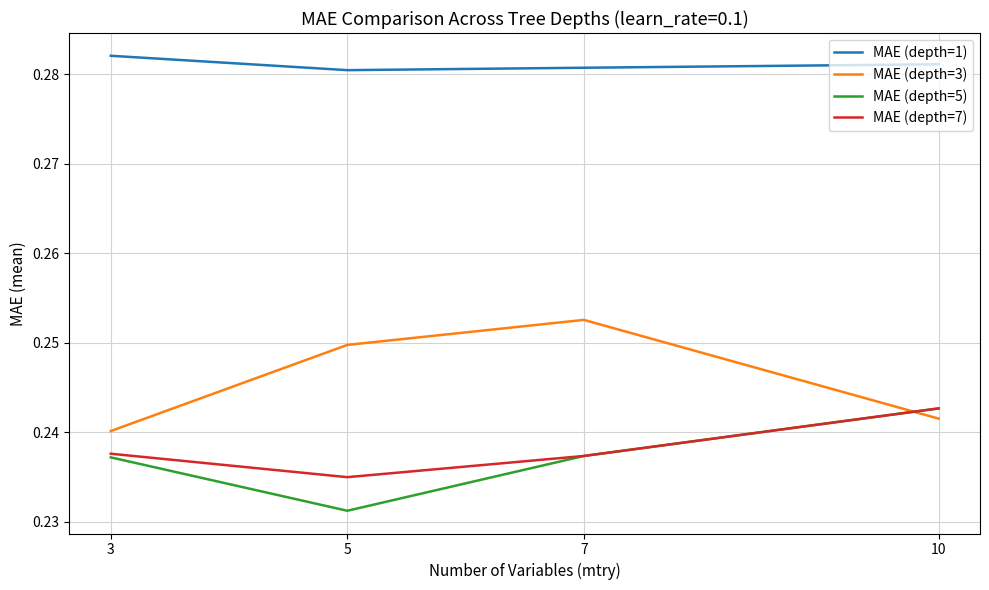

After their last crossing, which series has the higher values: MAE (depth=3) or MAE (depth=7)?

MAE (depth=7)